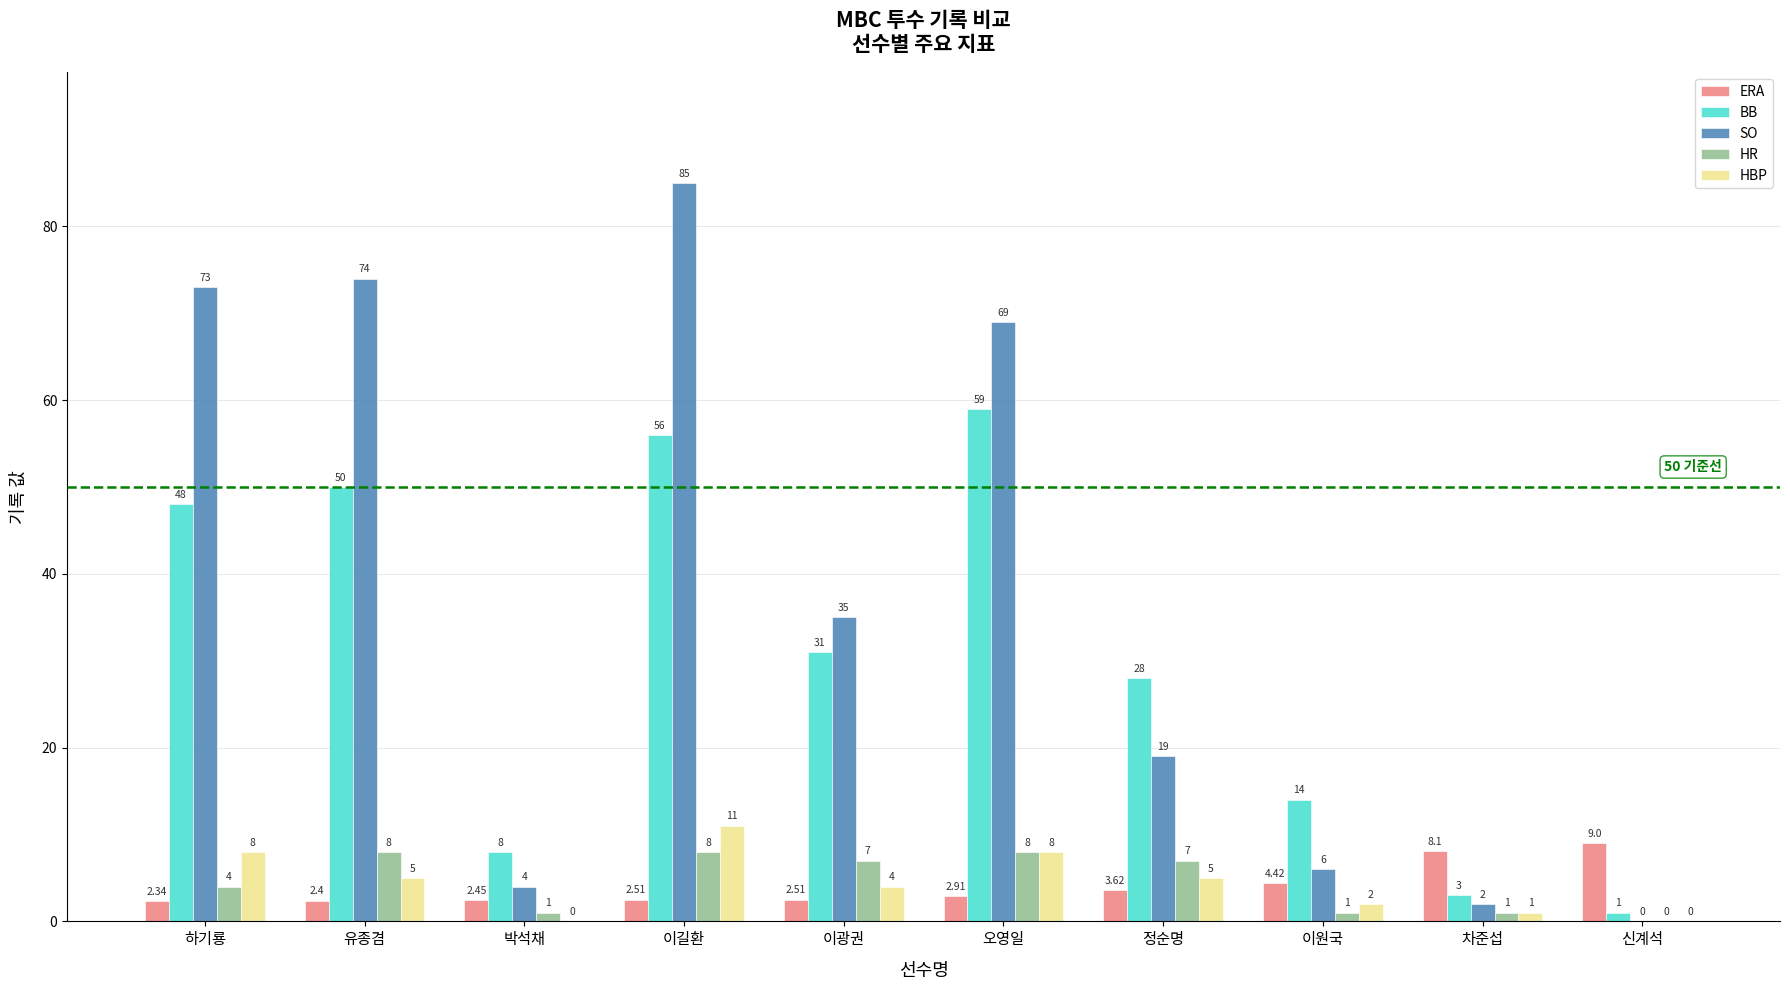

What value does the HBP series have at 오영일?

8.0